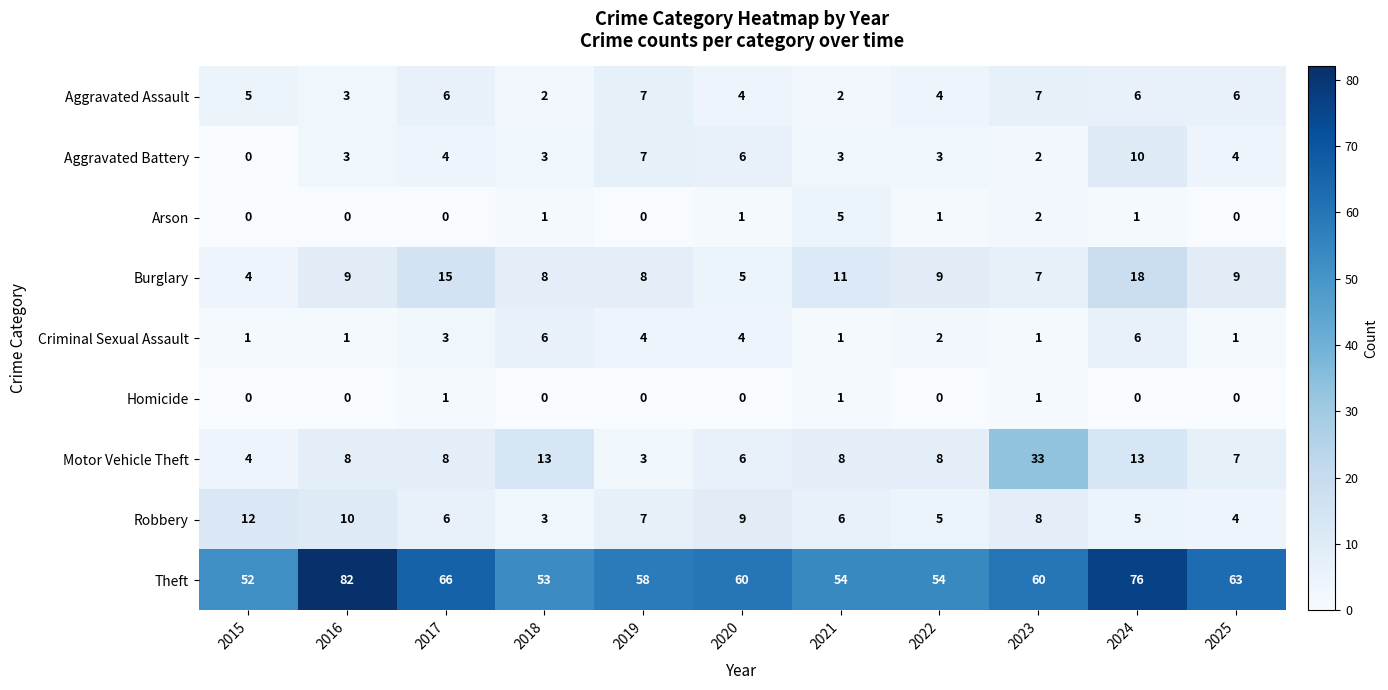

Which series changed the most between 2021 and 2022?

Arson